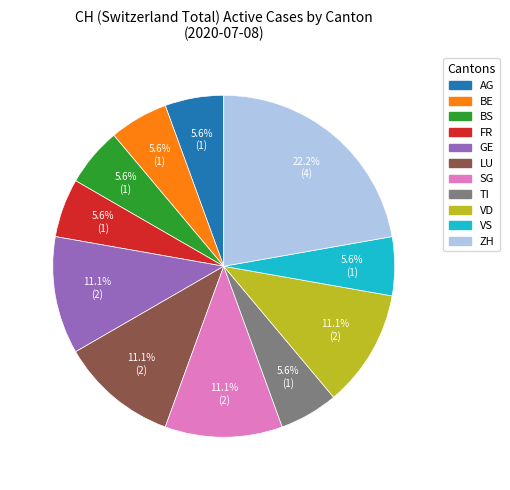

To the nearest percent, what is the average slice percentage?

9%